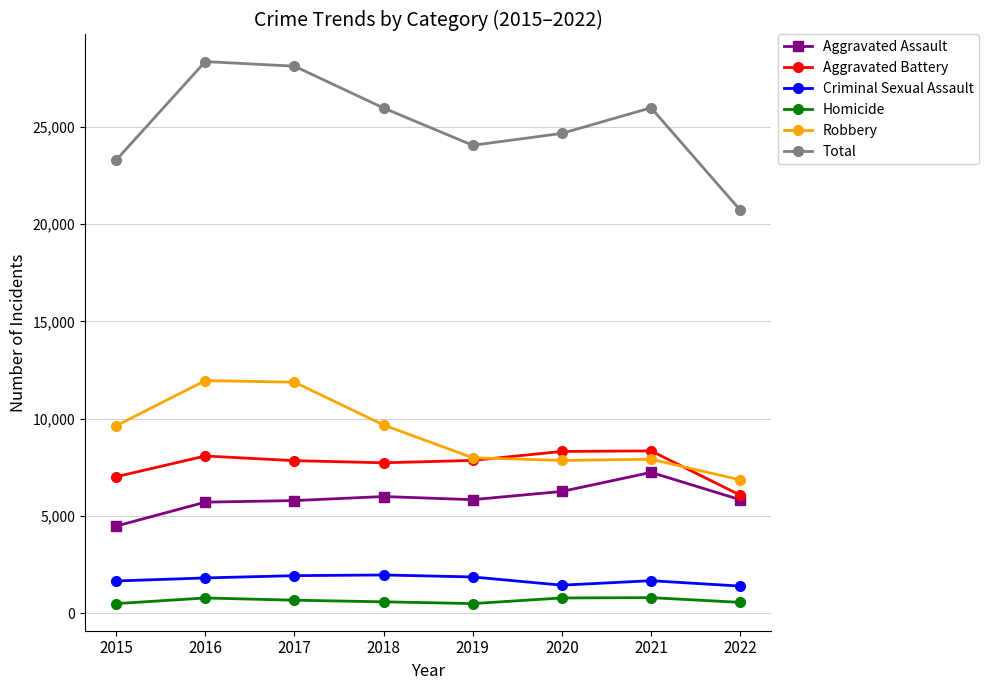

Is it true that Aggravated Assault equals 11487 at 2021?

False